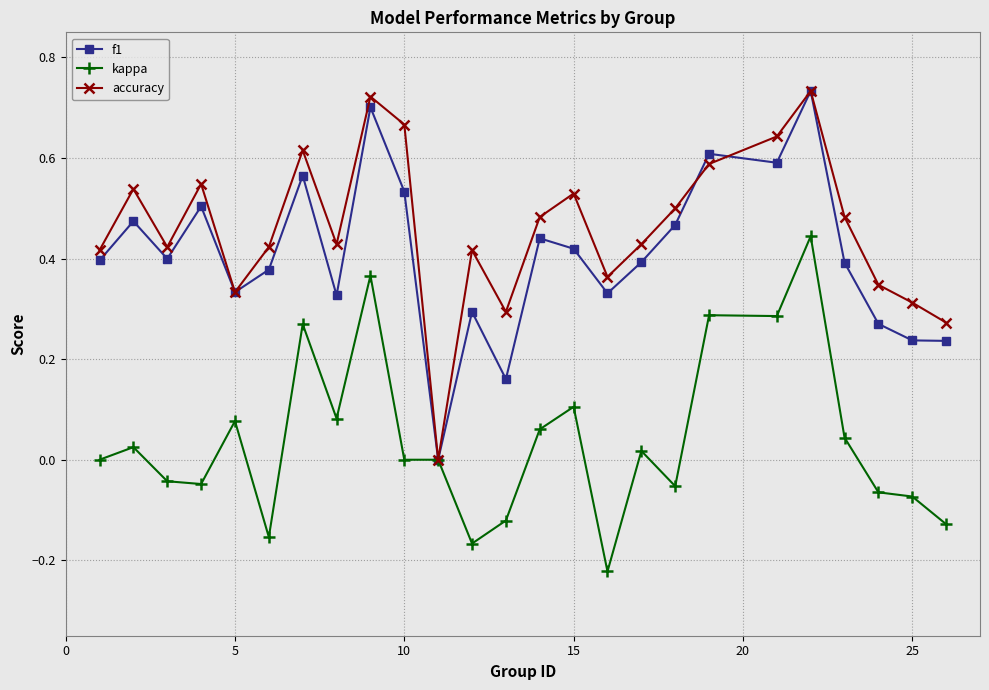

Which series has the largest total across all categories?

accuracy